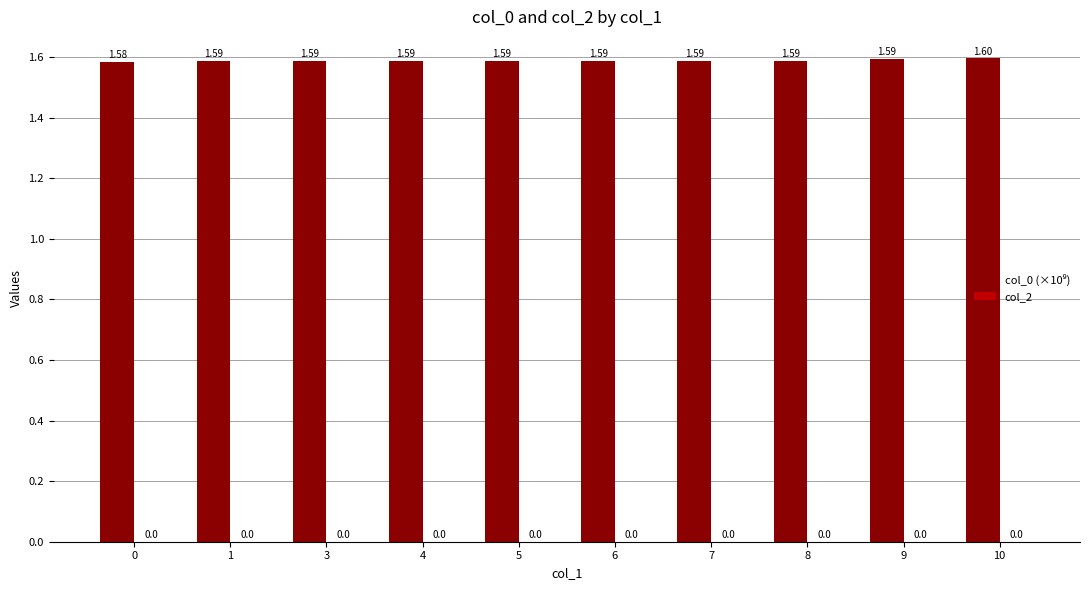

Which has a higher value, 8 or 3?

8